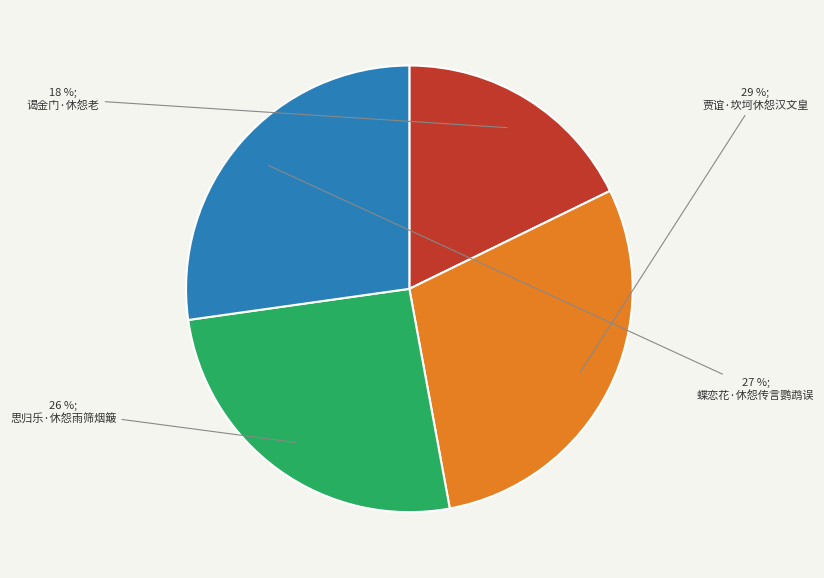

To the nearest percent, what is the average slice percentage?

25%